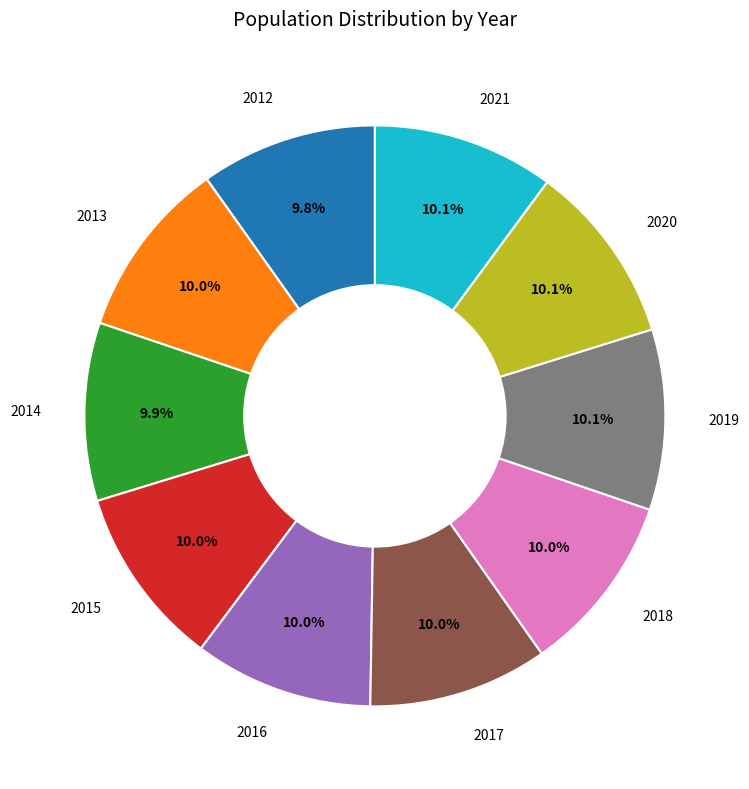

Is there a majority slice in this chart?

No